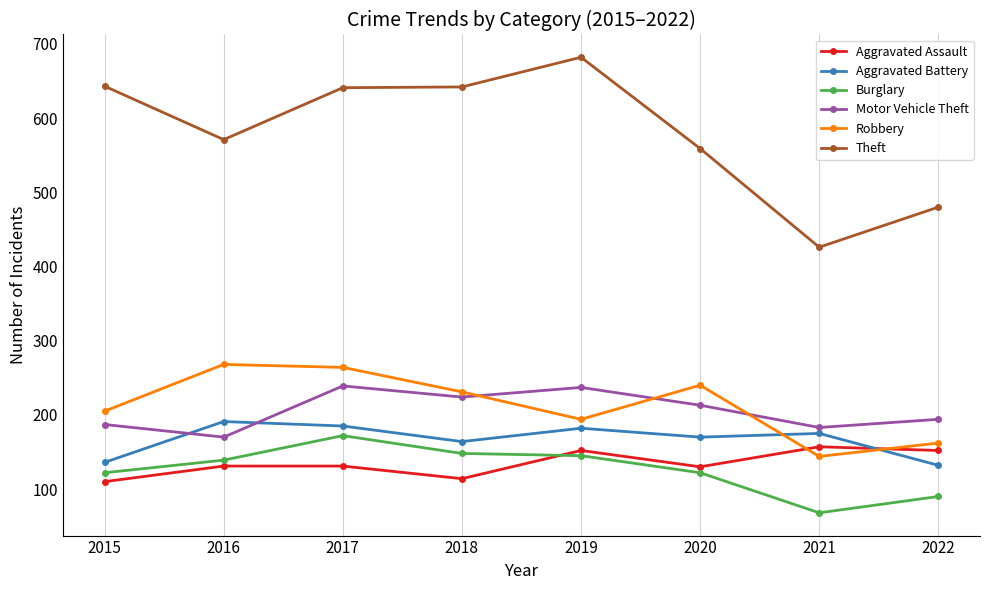

The Aggravated Assault series shows 250 at 2019. True or false?

False